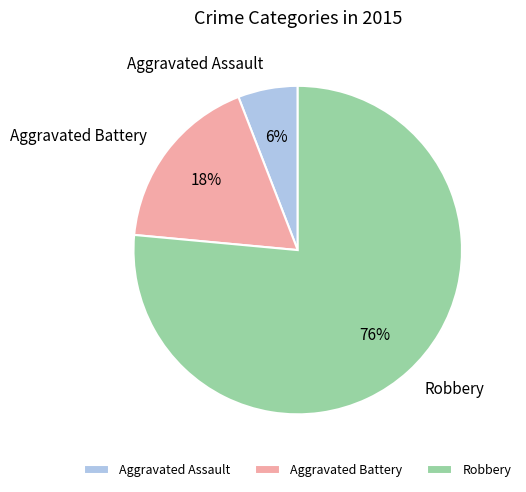

Combined, do Robbery and Aggravated Assault account for over 50%?

Yes